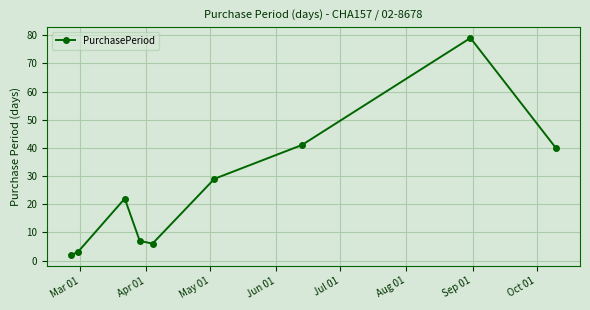

What is the greatest value displayed?

79